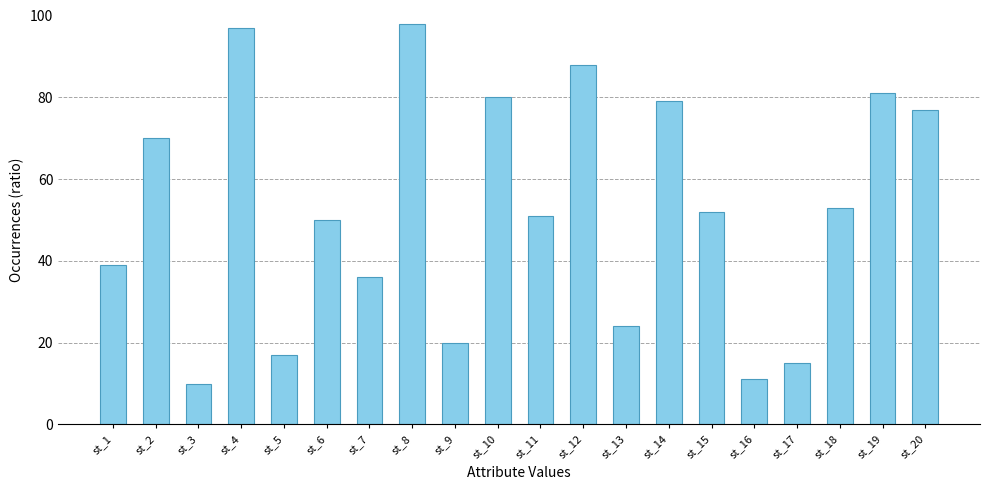

Reading left to right, what are all the values shown in this chart?

st_1=39	st_2=70	st_3=10	st_4=97	st_5=17	st_6=50	st_7=36	st_8=98	st_9=20	st_10=80	st_11=51	st_12=88	st_13=24	st_14=79	st_15=52	st_16=11	st_17=15	st_18=53	st_19=81	st_20=77